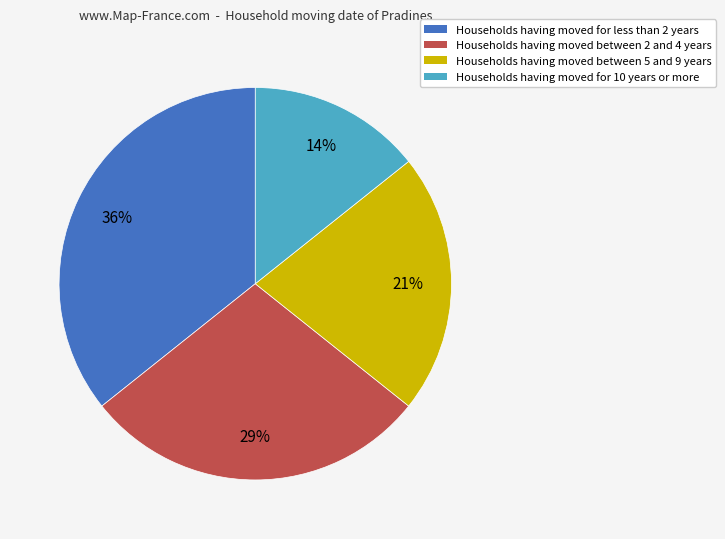

Combined, do Households having moved for less than 2 years and Households having moved between 2 and 4 years account for over 50%?

Yes